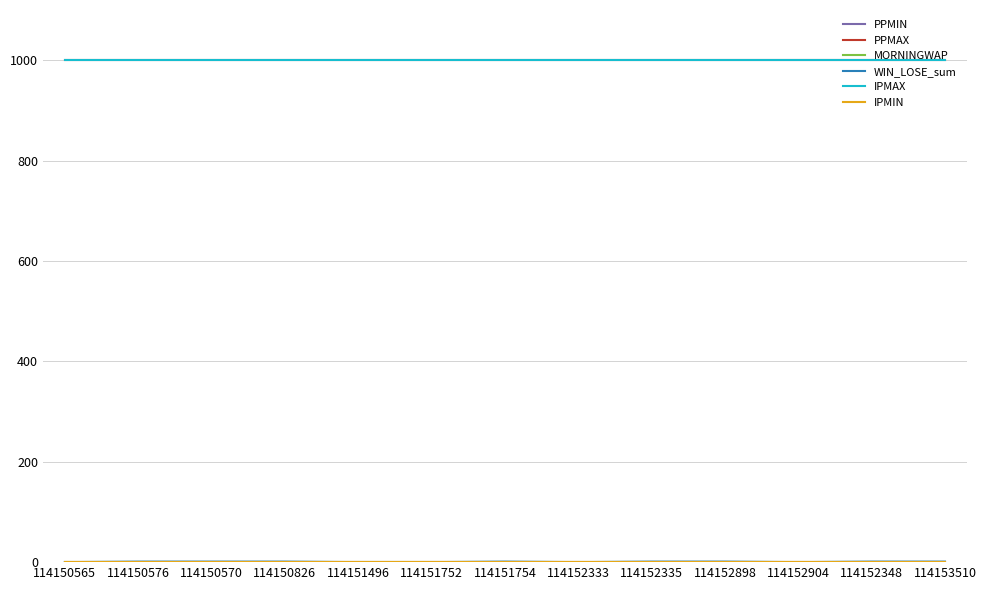

Does the chart display data point markers on the line(s)?

No